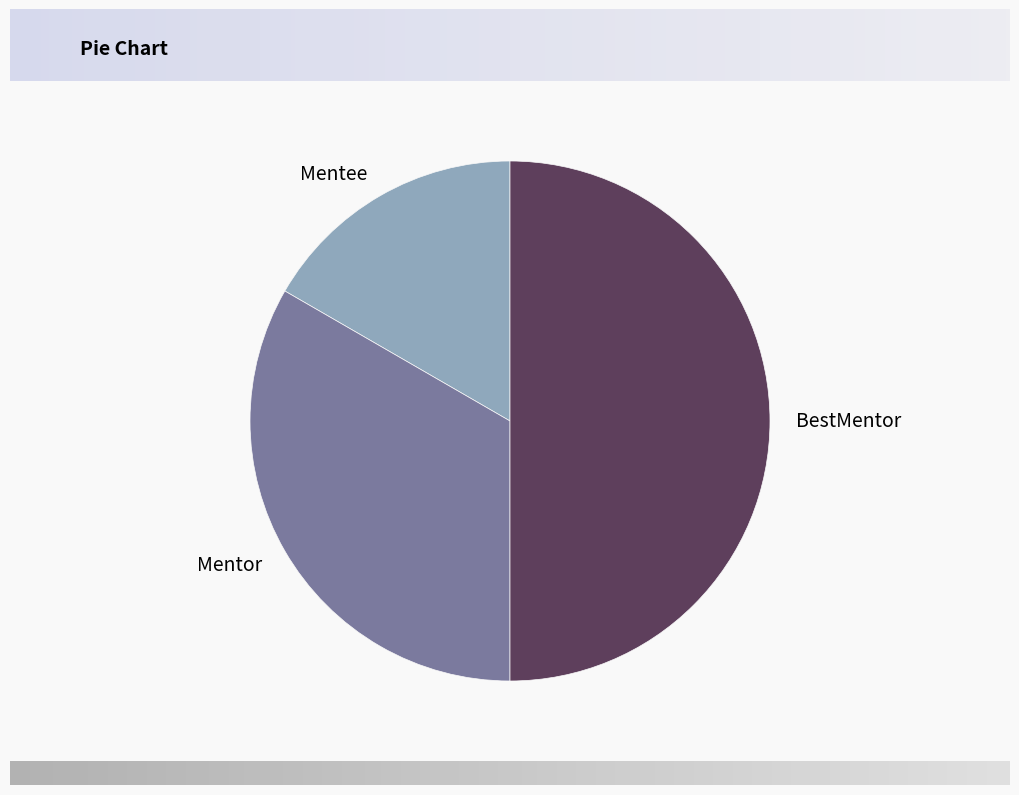

What is the ratio of the value at Mentee to the value at Mentor?

0.5